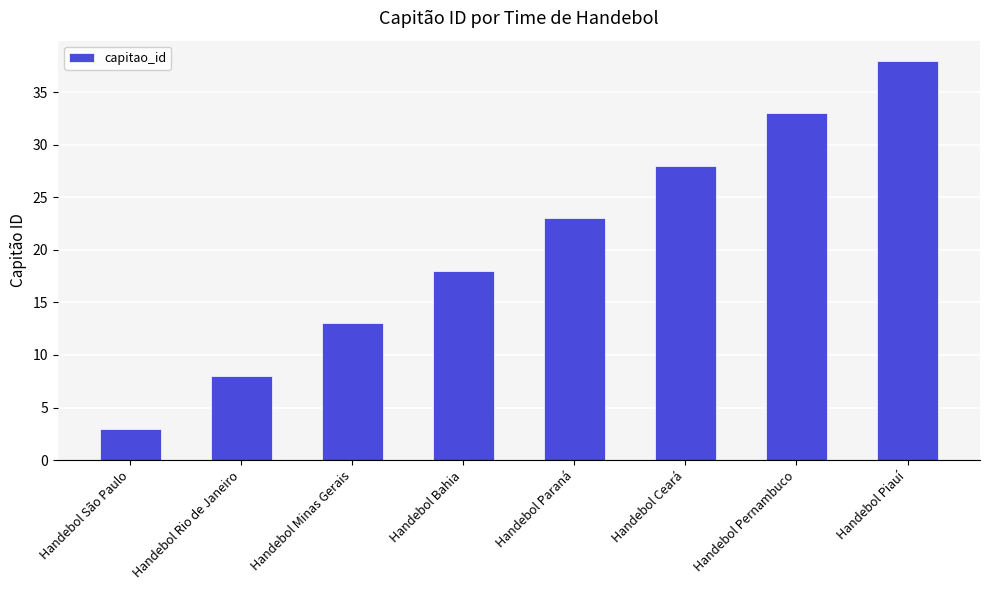

What is the difference between the values at Handebol Pernambuco and Handebol Piauí?

5